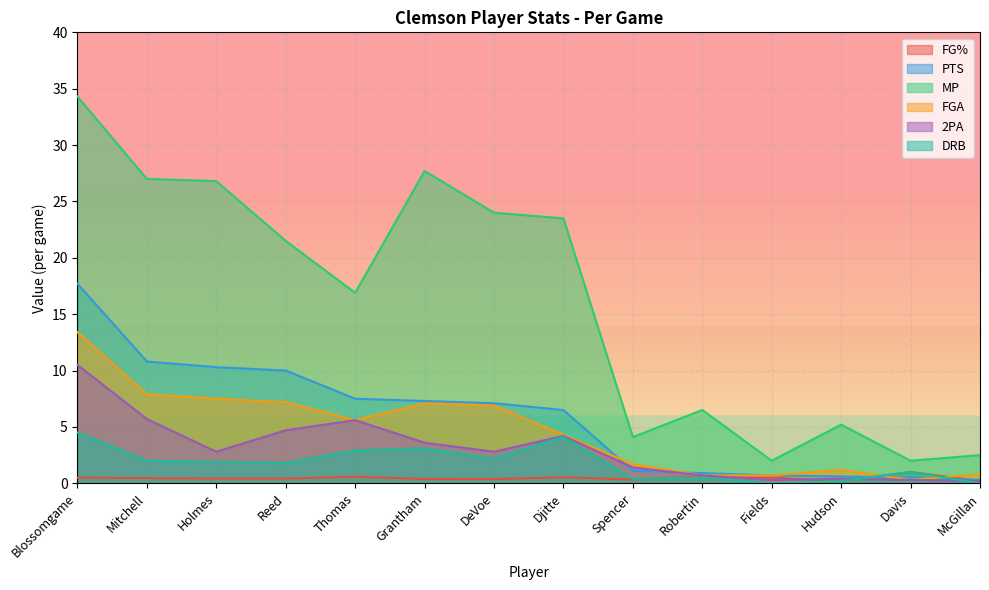

Reading right to left, transcribe all the data shown in this chart.

FG%: 0.2	1.0	0.2	0.5	0.6	0.3	0.5	0.4	0.4	0.6	0.4	0.4	0.5	0.5
PTS: 0.3	0.5	0.6	0.7	0.9	1.1	6.5	7.1	7.3	7.5	10.0	10.3	10.8	17.7
MP: 2.5	2.0	5.2	2.0	6.5	4.1	23.5	24.0	27.7	16.9	21.5	26.8	27.0	34.3
FGA: 0.8	0.3	1.2	0.7	0.7	1.7	4.3	6.9	7.1	5.6	7.2	7.5	7.9	13.4
2PA: 0.2	0.3	0.4	0.3	0.7	1.4	4.2	2.8	3.6	5.6	4.7	2.8	5.7	10.5
DRB: 0.0	1.0	0.2	0.0	0.5	0.4	4.1	2.2	3.1	2.9	1.8	1.9	2.0	4.5